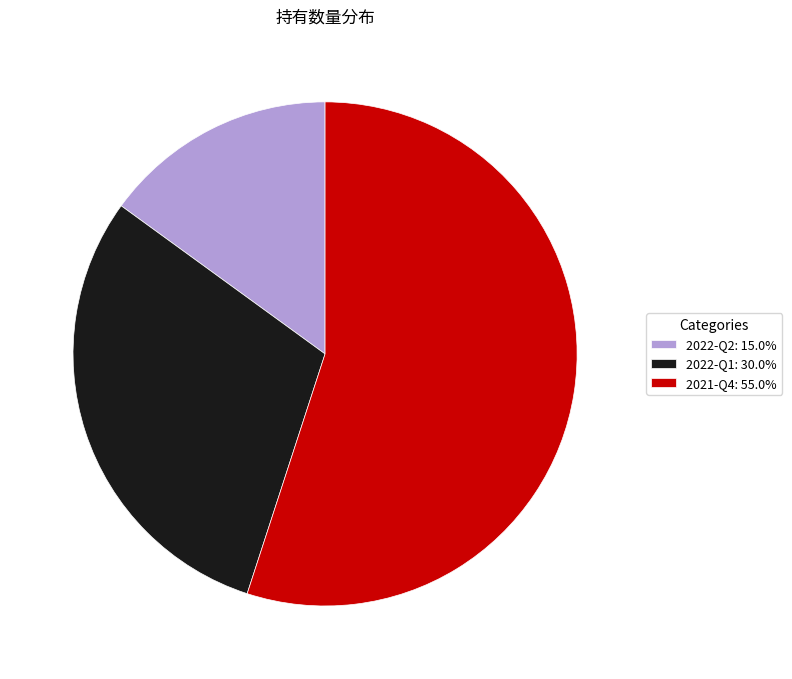

How many segments does this pie chart have?

3